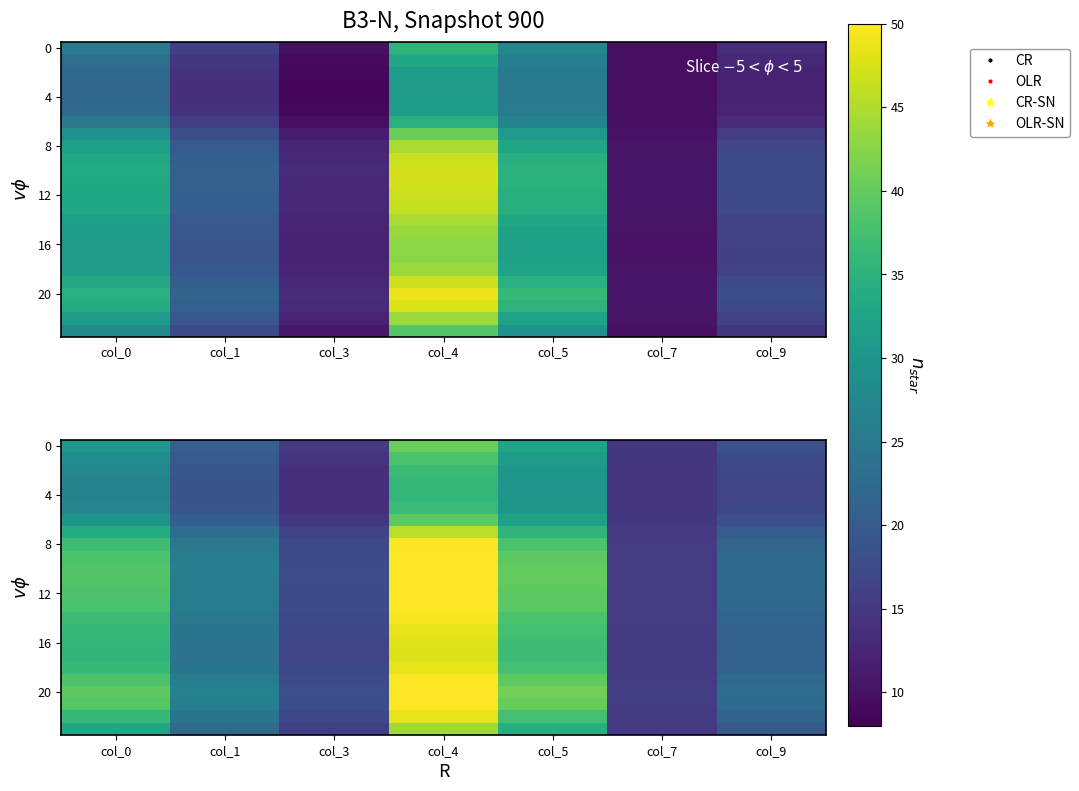

What is the total value across all series at col_0?

825.8